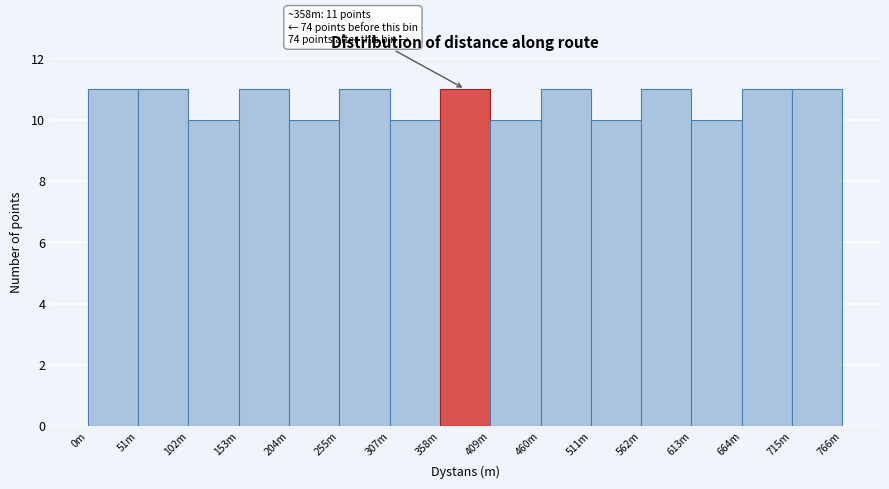

Reading left to right, what are all the values shown in this chart?

11	11	10	11	10	11	10	11	10	11	10	11	10	11	11